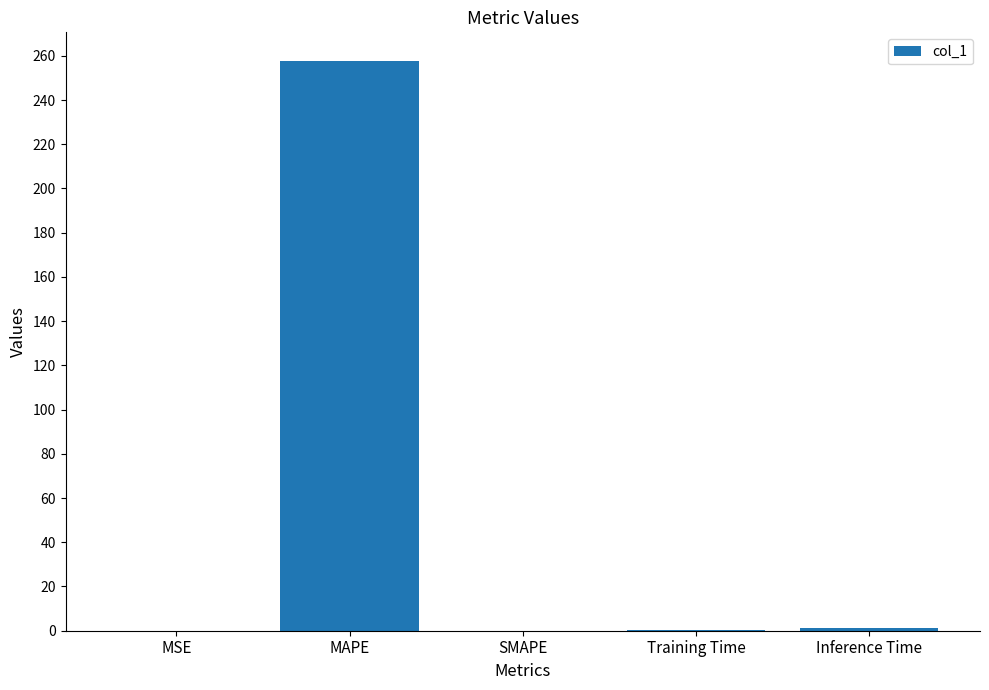

What is the sum of the values at SMAPE and MAPE?

257.7